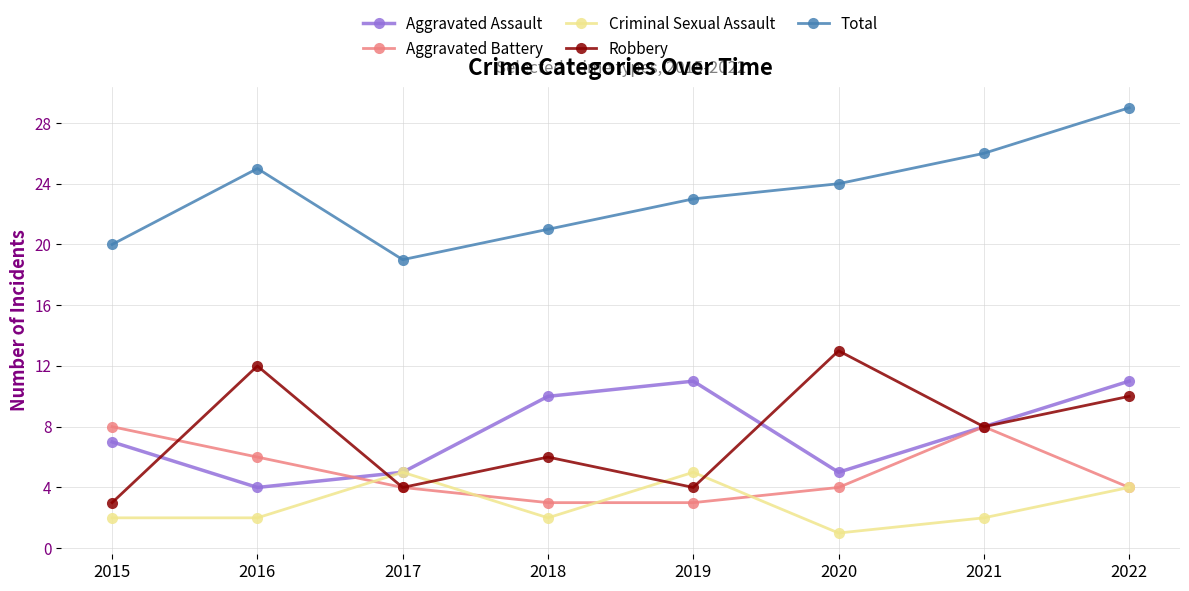

The value of Aggravated Battery at 2018 is 3. True or false?

True